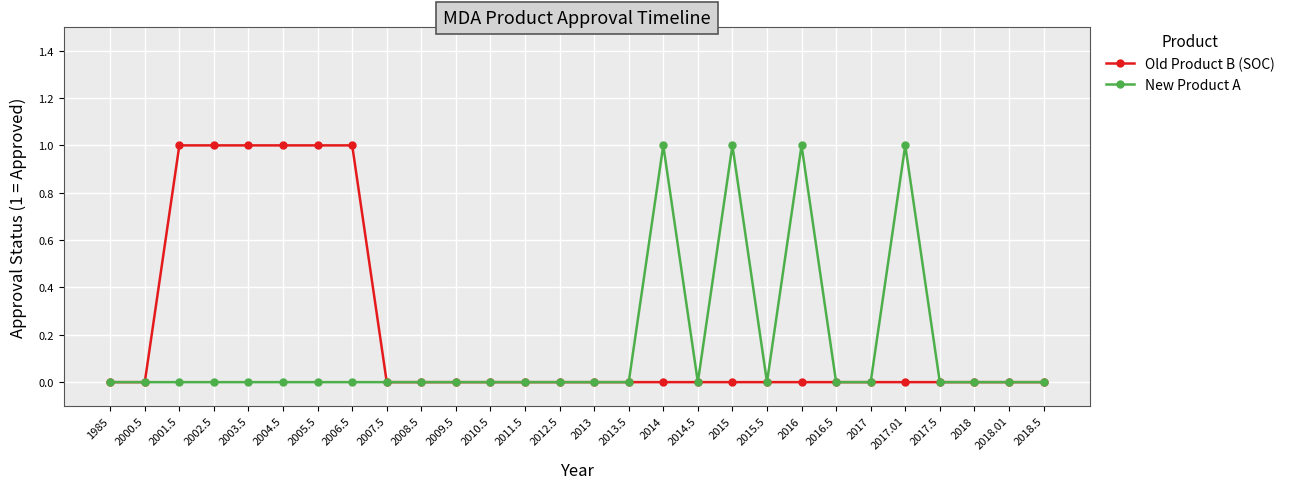

What are all the series names shown in the legend?

Old Product B (SOC), New Product A